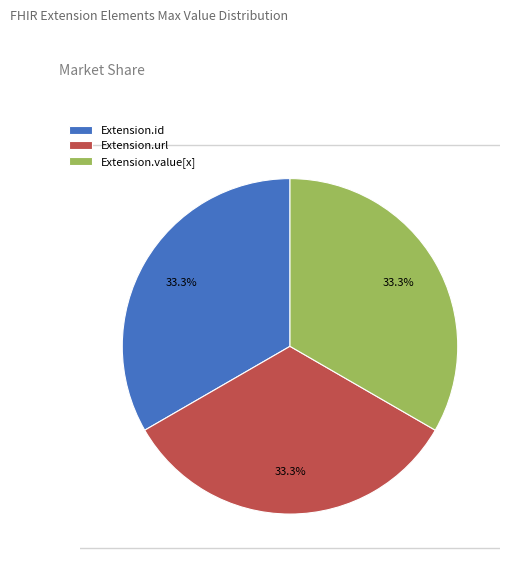

Does Extension.id account for over 50% of the chart?

No